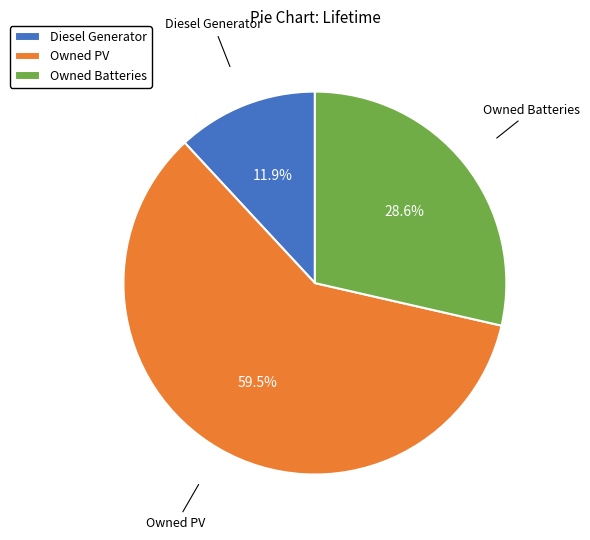

To the nearest percent, what is the difference between the largest and smallest slice percentages?

48%